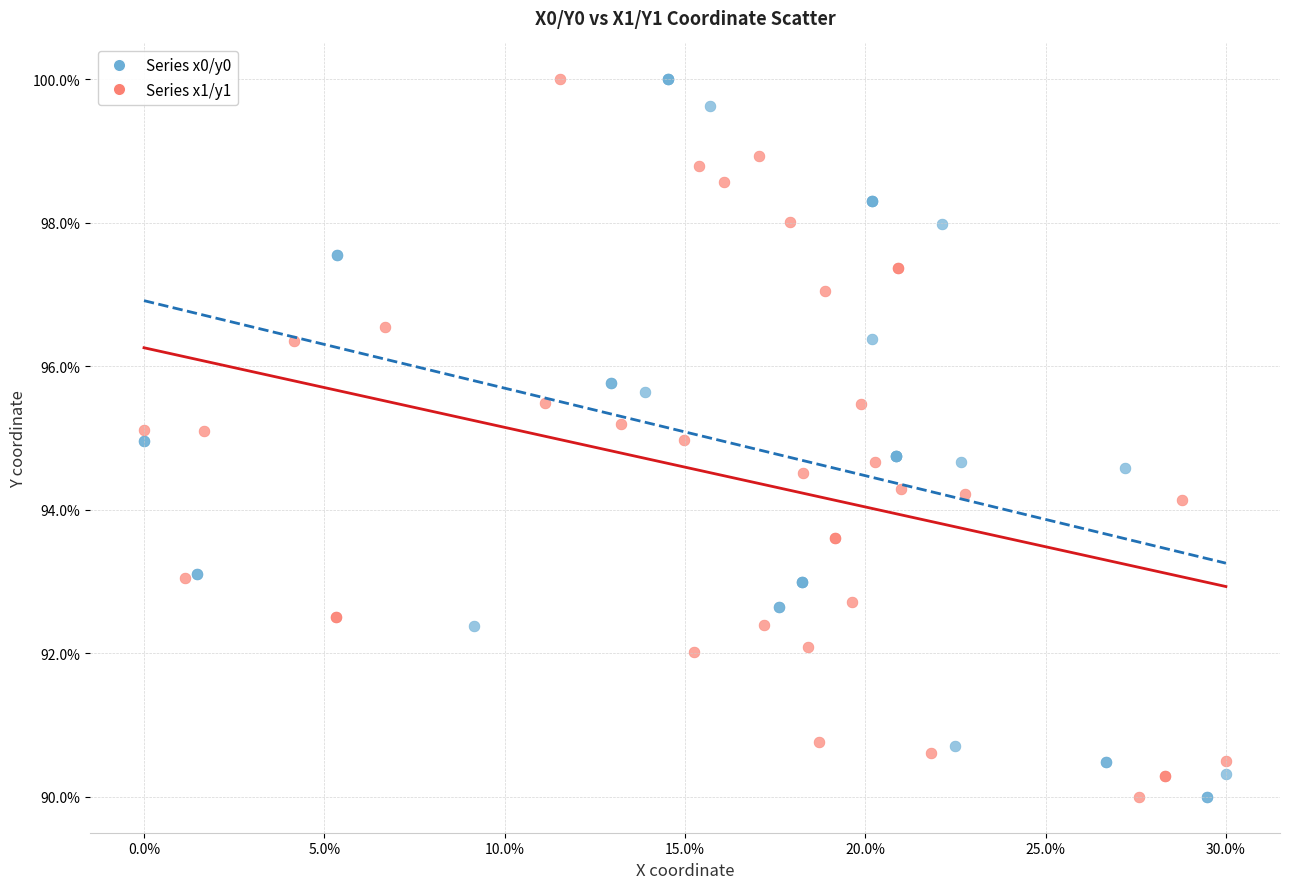

What are all the series names shown in the legend?

Series x0/y0, Series x1/y1